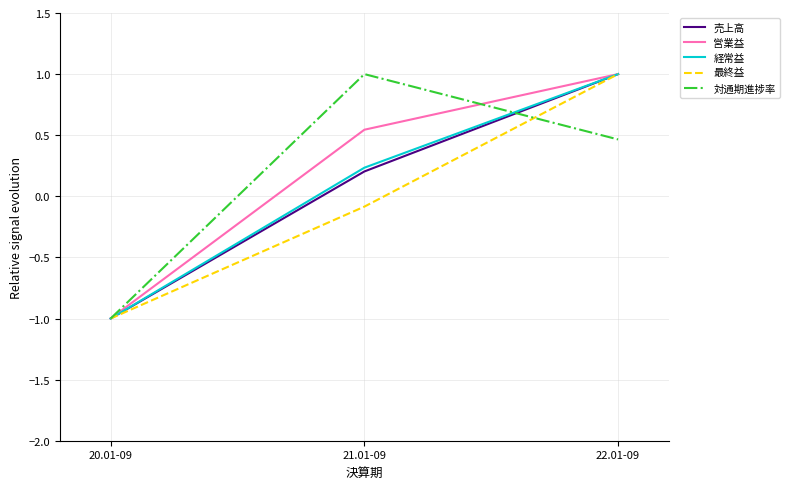

What are all the series names shown in the legend?

売上高, 営業益, 経常益, 最終益, 対通期進捗率